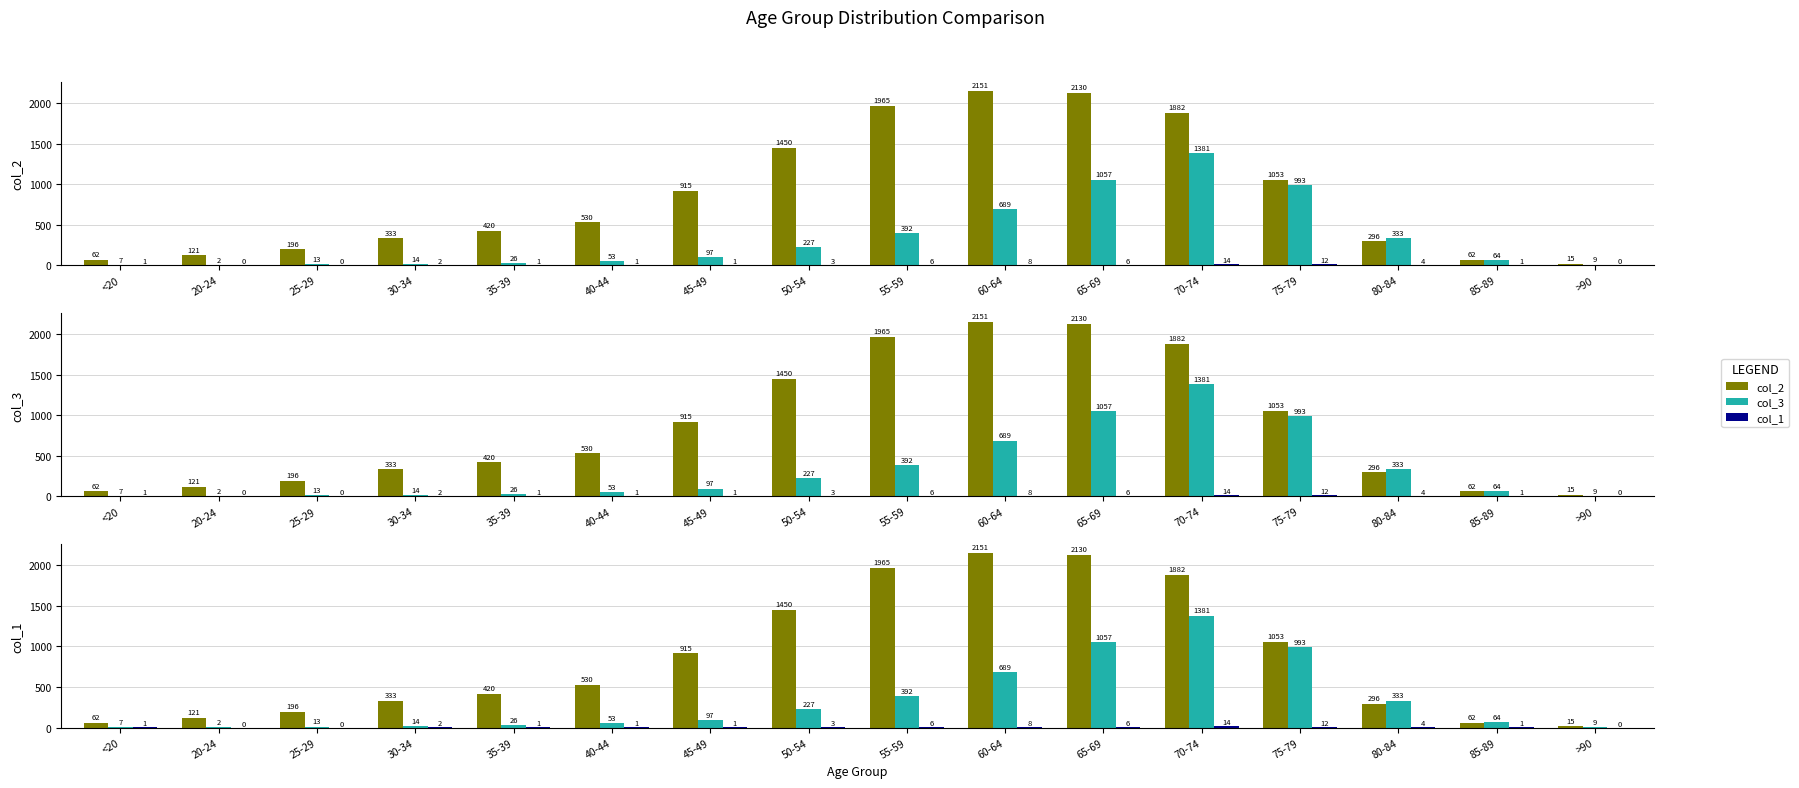

Reading left to right, list all the values displayed in this chart.

col_2: <20=62	20-24=121	25-29=196	30-34=333	35-39=420	40-44=530	45-49=915	50-54=1450	55-59=1965	60-64=2151	65-69=2130	70-74=1882	75-79=1053	80-84=296	85-89=62	>90=15
col_3: <20=7	20-24=2	25-29=13	30-34=14	35-39=26	40-44=53	45-49=97	50-54=227	55-59=392	60-64=689	65-69=1057	70-74=1381	75-79=993	80-84=333	85-89=64	>90=9
col_1: <20=1	20-24=0	25-29=0	30-34=2	35-39=1	40-44=1	45-49=1	50-54=3	55-59=6	60-64=8	65-69=6	70-74=14	75-79=12	80-84=4	85-89=1	>90=0